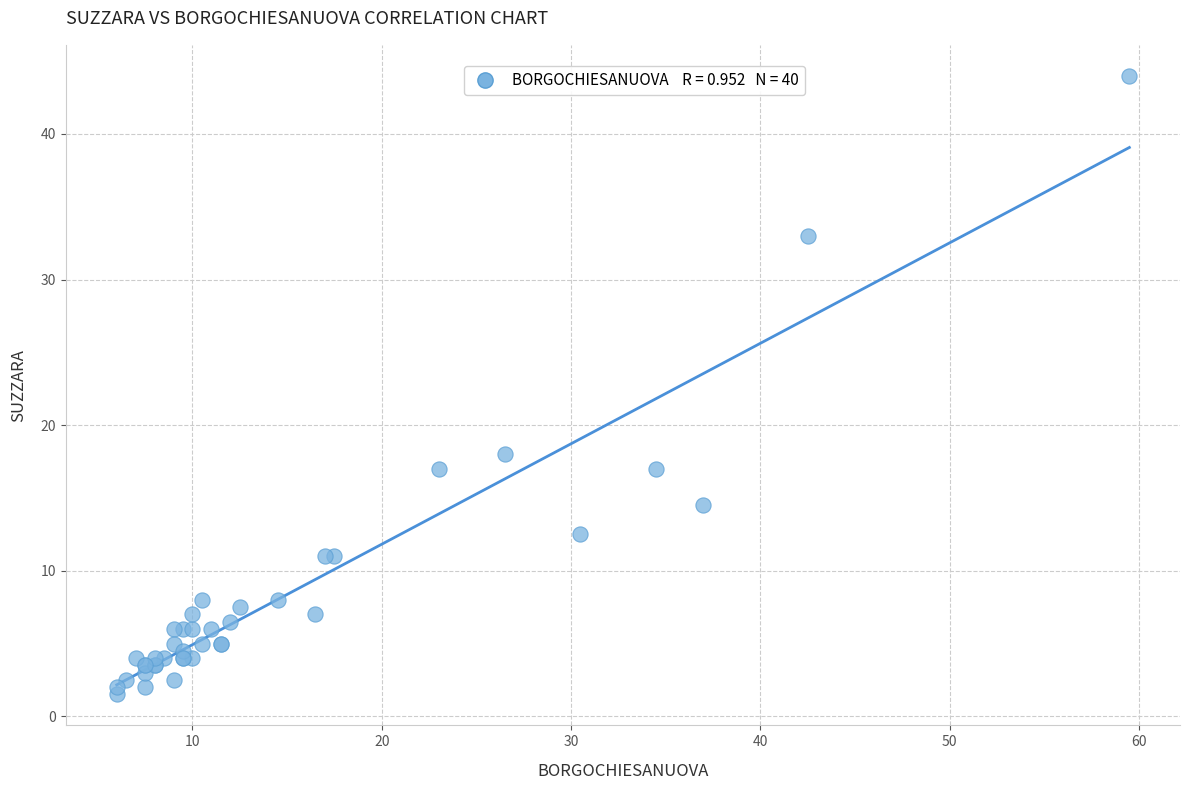

What Y value in the scatter plot is closest to 22?

18.0